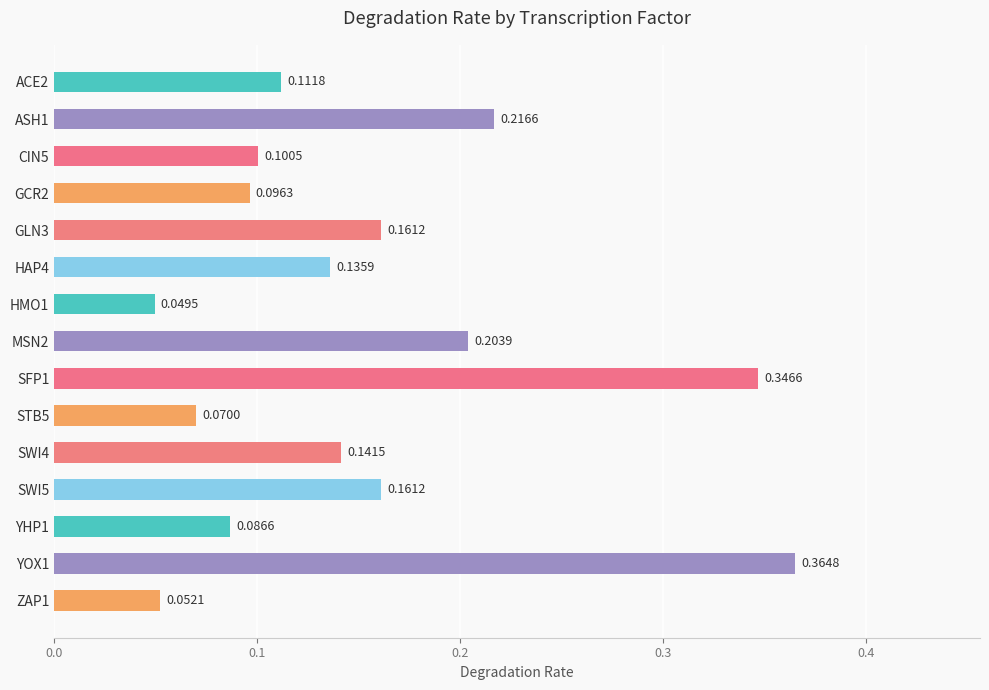

How many distinct data groups are displayed?

1